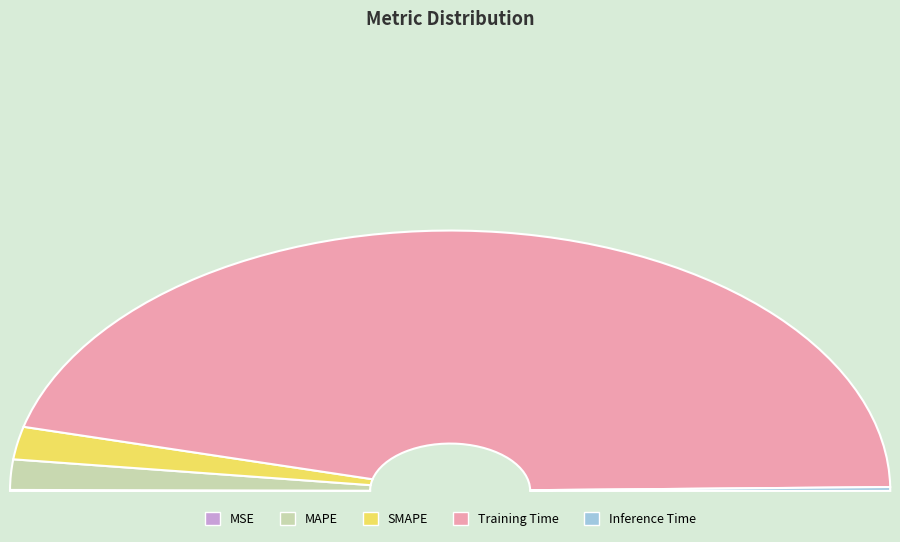

Is there any slice that represents more than half of the pie?

Yes